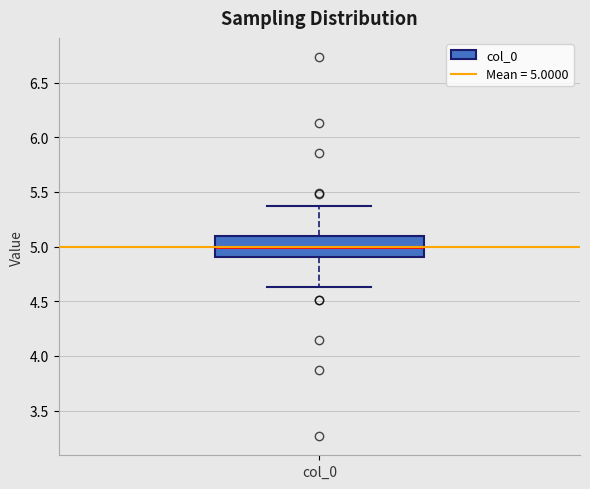

Transcribe this box plot: give where the median line is, the range the box spans, and where the two whiskers end, as read against the y-axis. The values are not printed on the chart, so give them approximately, as read against the axis.

median 5.00, box 4.90 to 5.10, whiskers 4.65 to 5.35